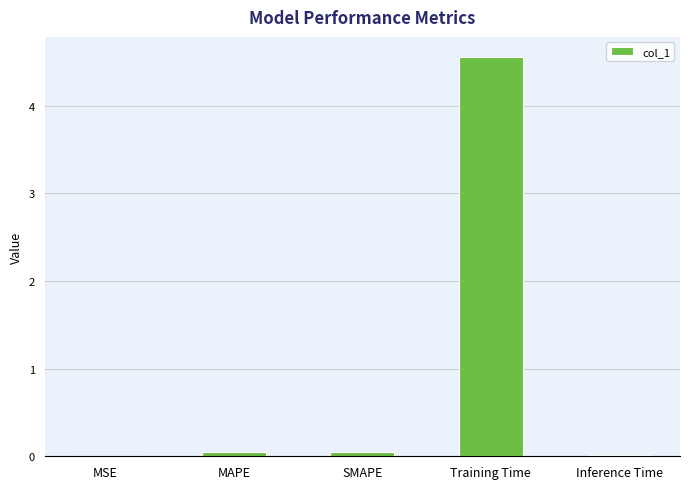

What is the sum of all values?

4.7